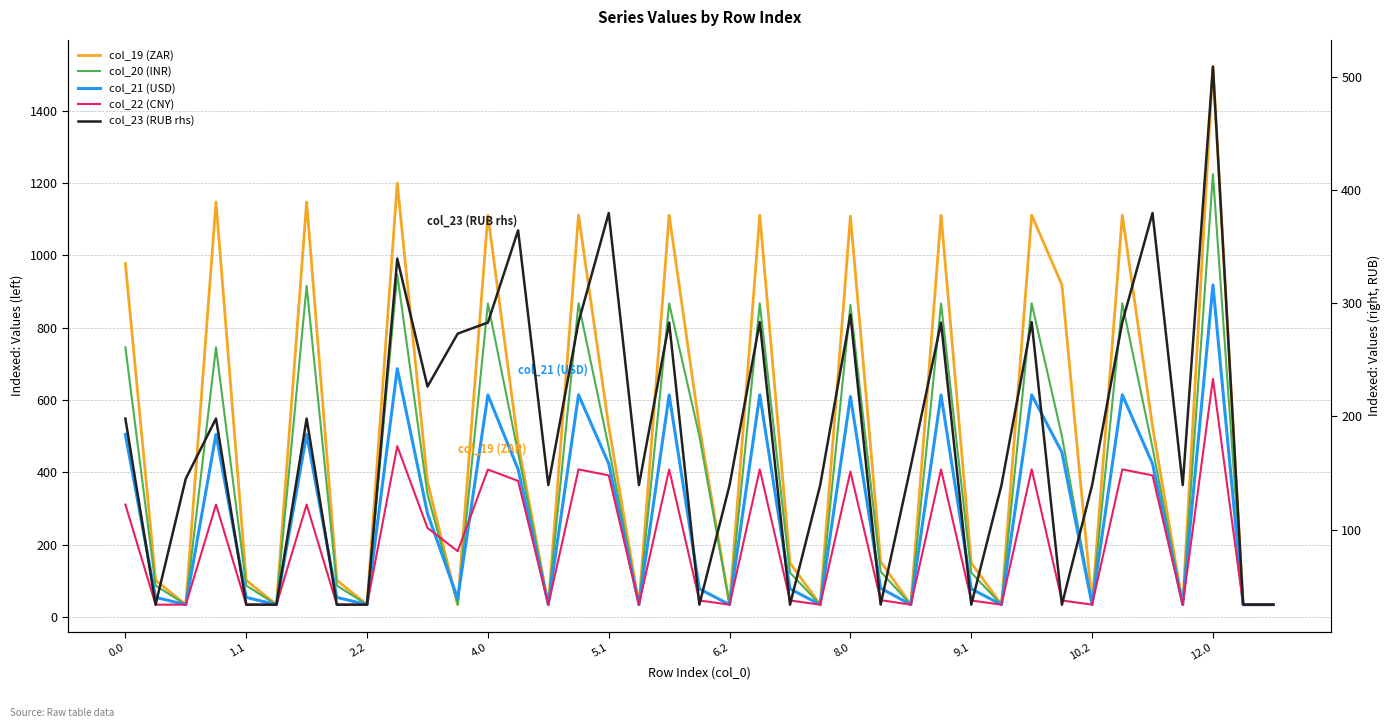

What is the lowest value of the col_20 (INR) series?

33.7